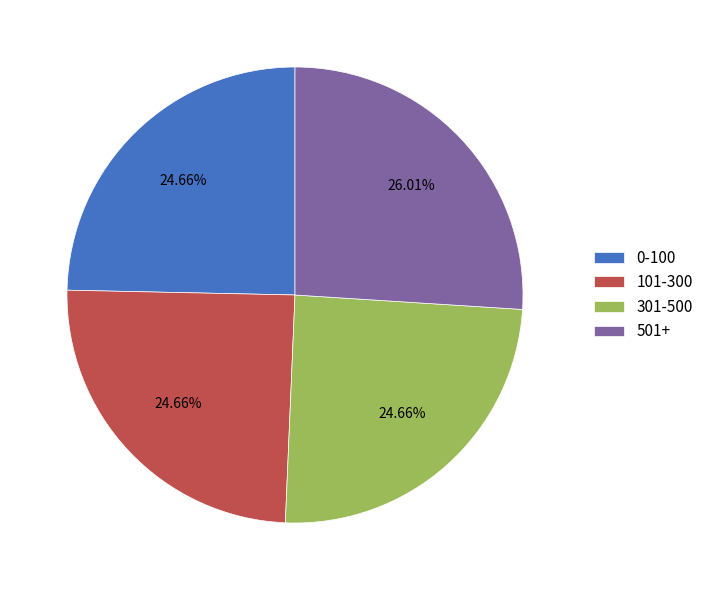

The 0-100 slice represents 25% of the pie. True or false?

True